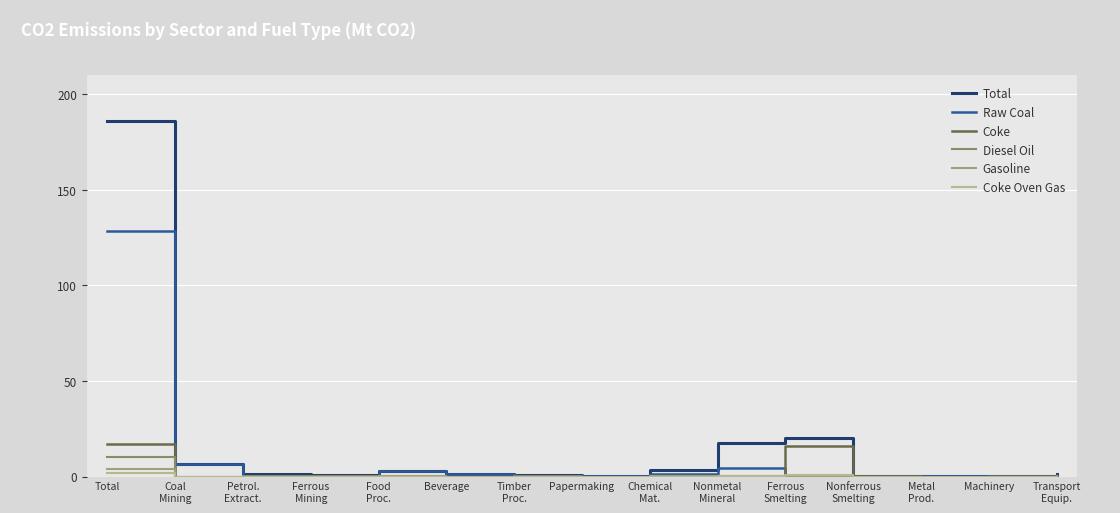

How many lines are shown in the chart?

6